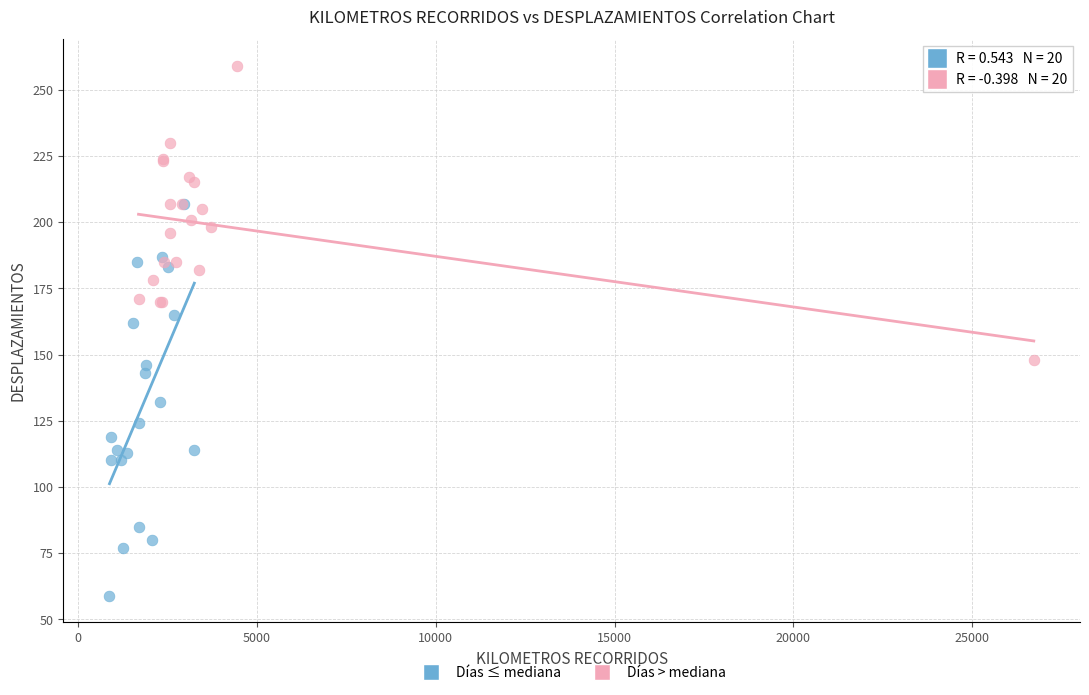

Which series has the largest Y range (max minus min)?

Días ≤ mediana